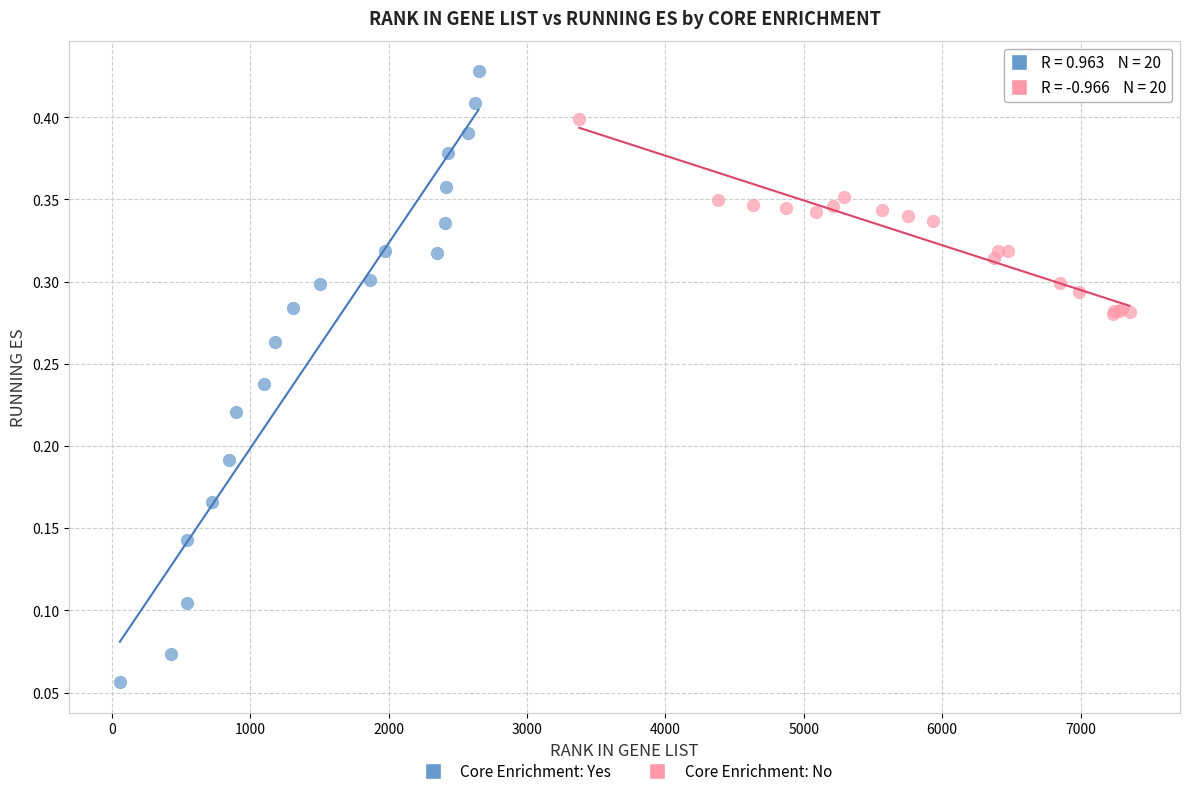

Which series reaches the maximum Y coordinate?

Core Enrichment: Yes